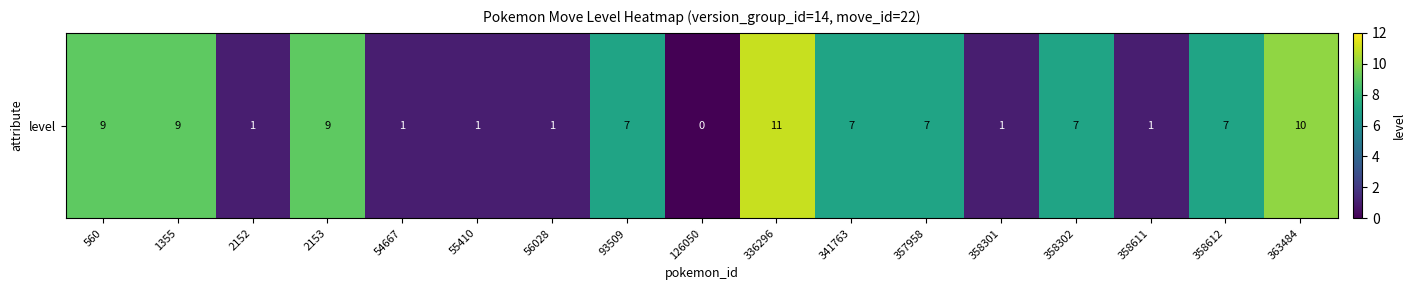

Reading left to right, transcribe all the data shown in this chart.

560=9	1355=9	2152=1	2153=9	54667=1	55410=1	56028=1	93509=7	126050=0	336296=11	341763=7	357958=7	358301=1	358302=7	358611=1	358612=7	363484=10